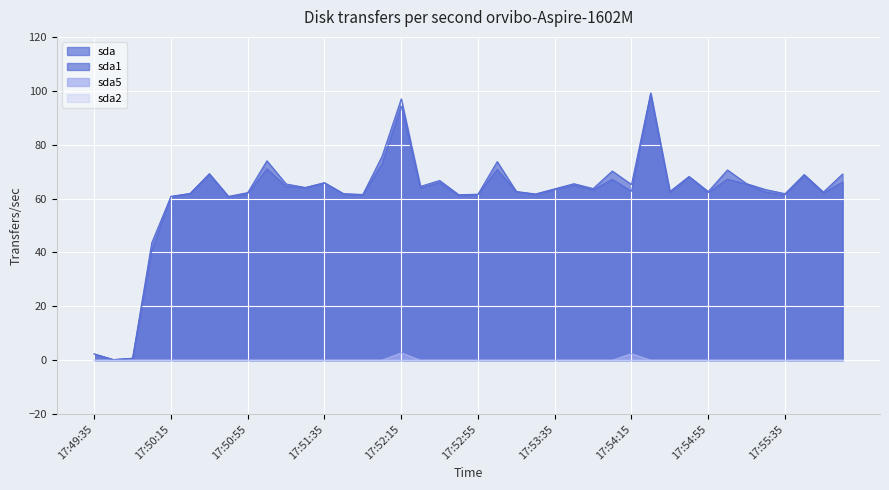

Which category has the highest value in the sda5 series?

17:52:15